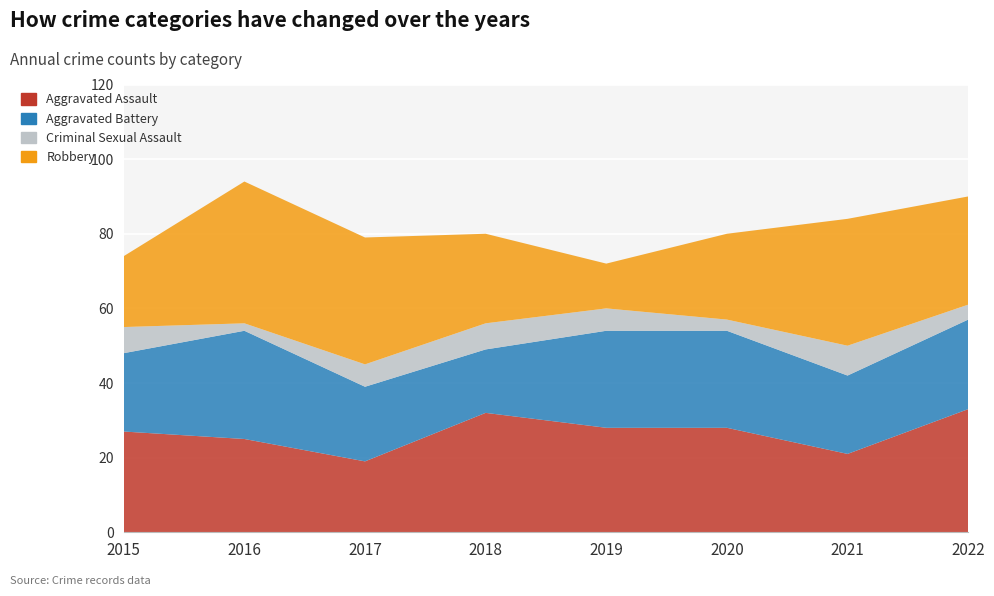

Reading left to right, list all the values displayed in this chart.

Aggravated Assault: 2015=27	2016=25	2017=19	2018=32	2019=28	2020=28	2021=21	2022=33
Aggravated Battery: 2015=21	2016=29	2017=20	2018=17	2019=26	2020=26	2021=21	2022=24
Criminal Sexual Assault: 2015=7	2016=2	2017=6	2018=7	2019=6	2020=3	2021=8	2022=4
Robbery: 2015=19	2016=38	2017=34	2018=24	2019=12	2020=23	2021=34	2022=29